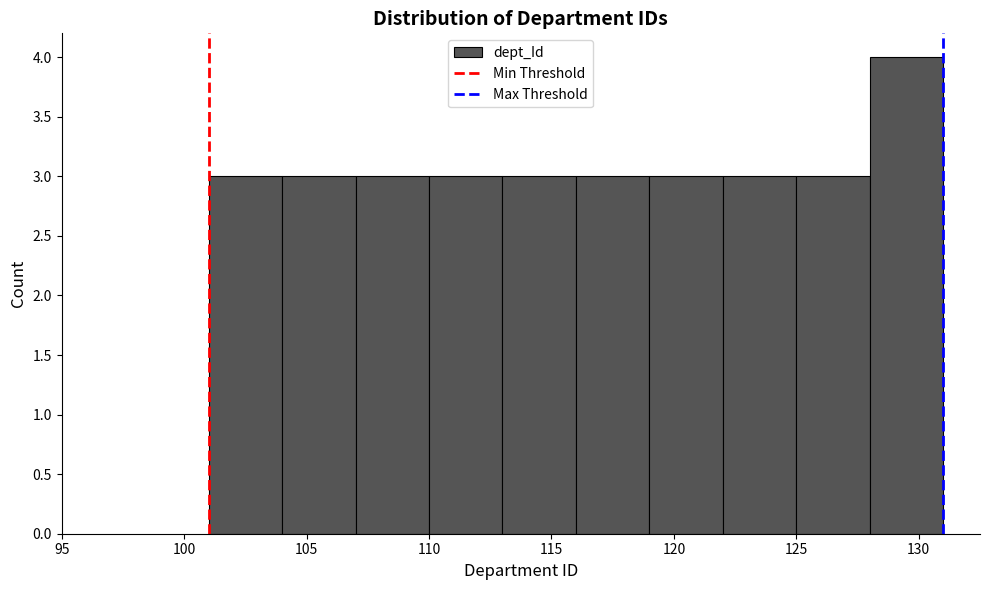

Over which range of the x-axis is the bar tallest?

128 to 131